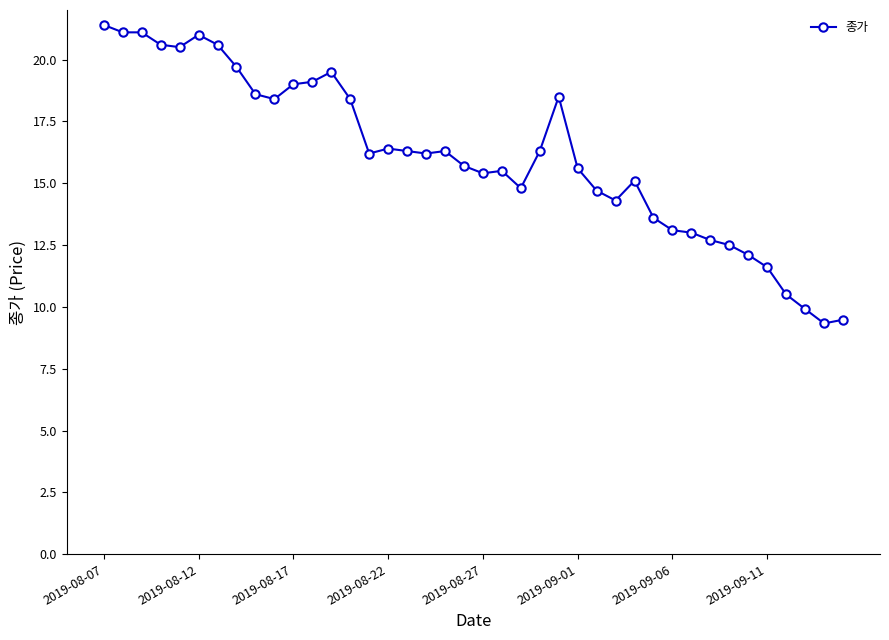

What is the value of the 9th point from the left?

18.6